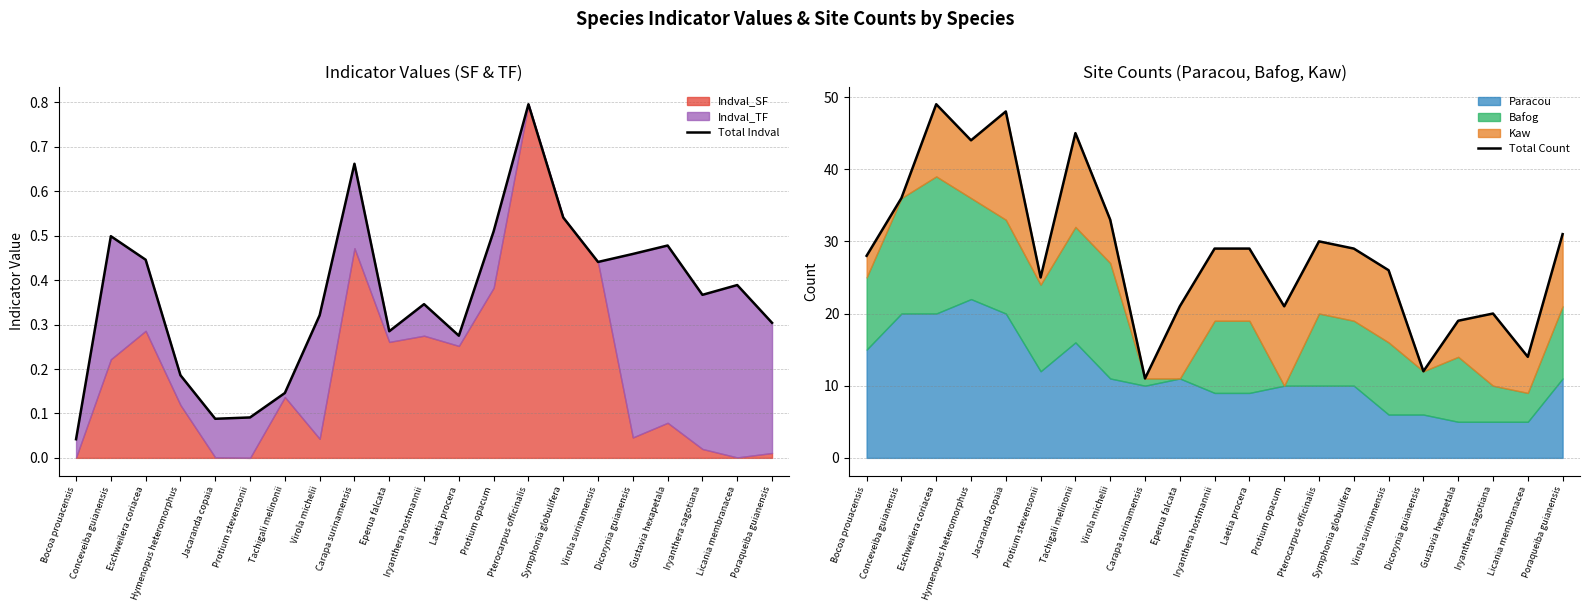

Which series has the widest spread of values?

Total Count